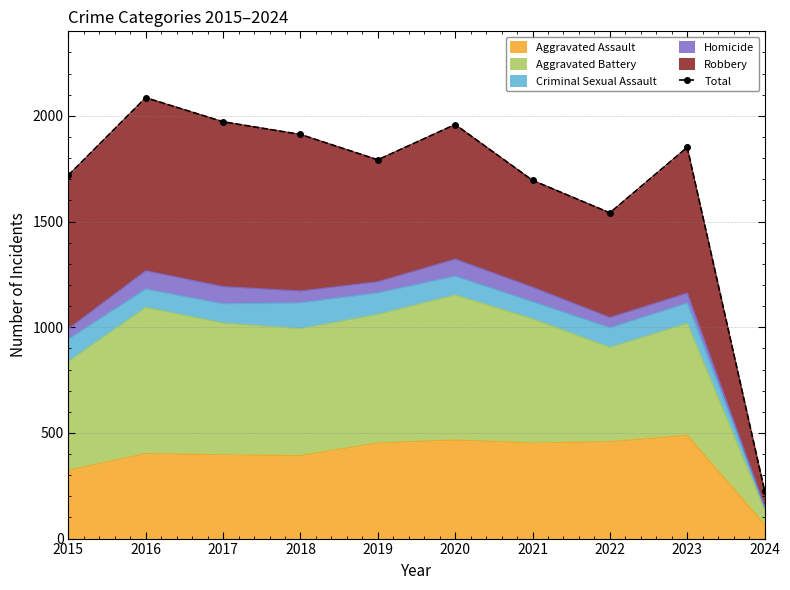

List the labels in order of value, largest first.

2016, 2017, 2020, 2018, 2023, 2019, 2015, 2021, 2022, 2024